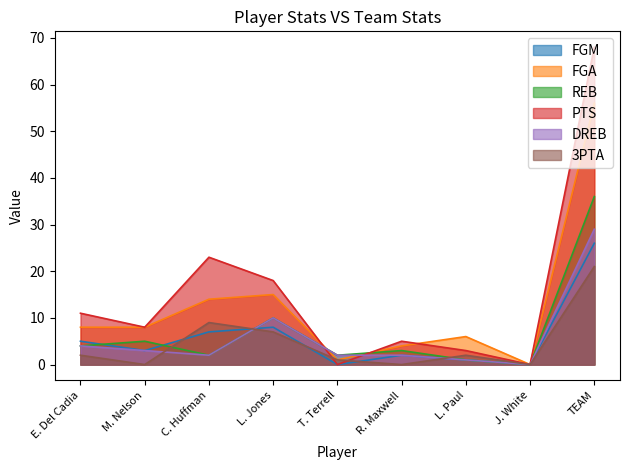

At which label does FGM reach its peak?

TEAM